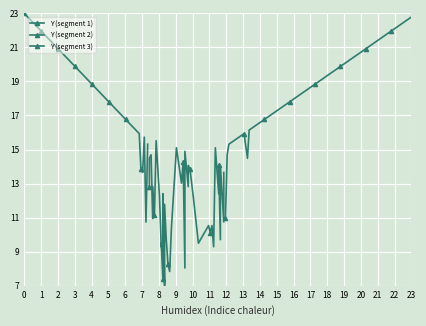

How many distinct data groups are displayed?

3